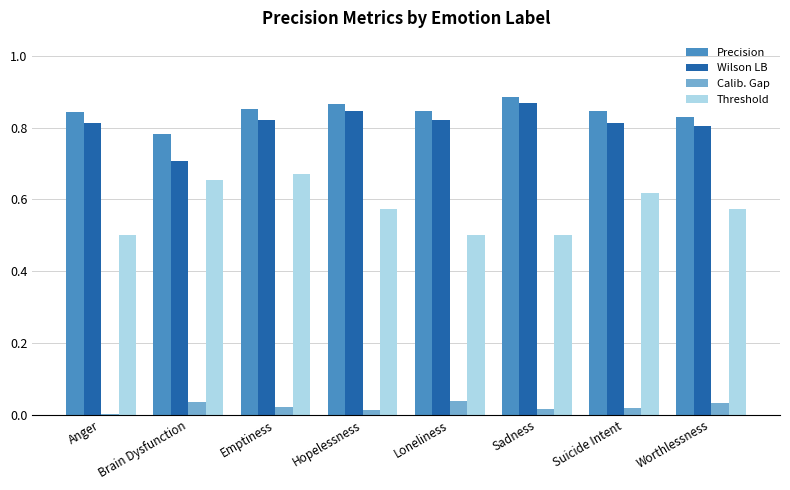

What is the sum of all Threshold values?

4.6